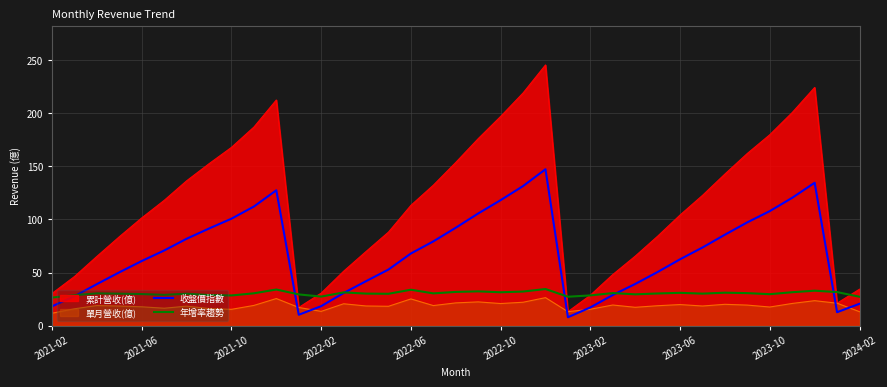

What is the highest value of the 單月營收(億) series?

26.4